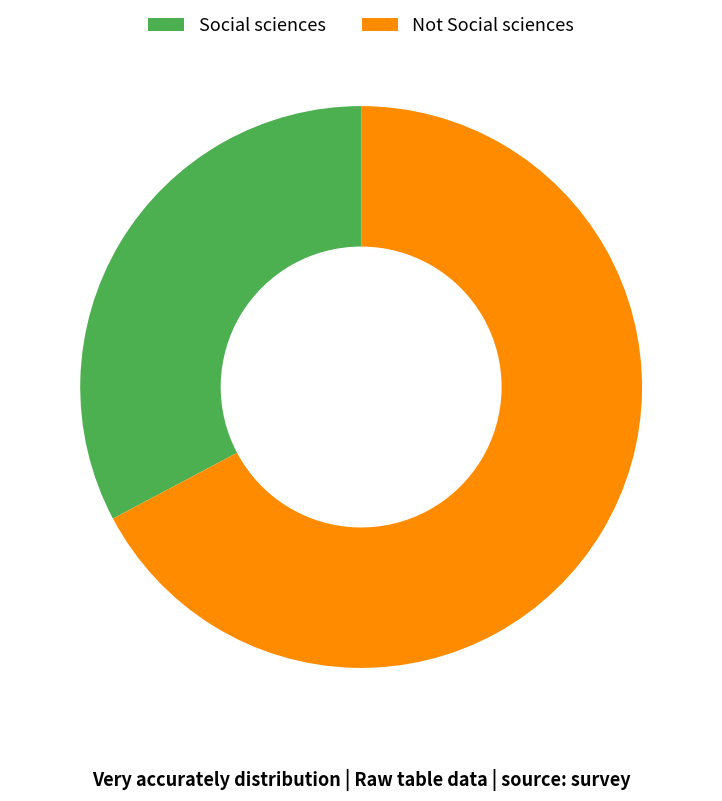

How many slices are in this pie chart?

2